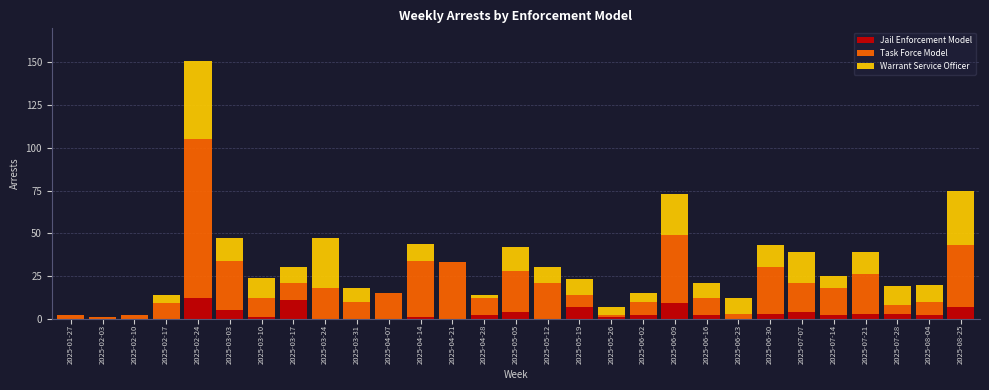

At which category is the sum across all series the highest?

2025-02-24